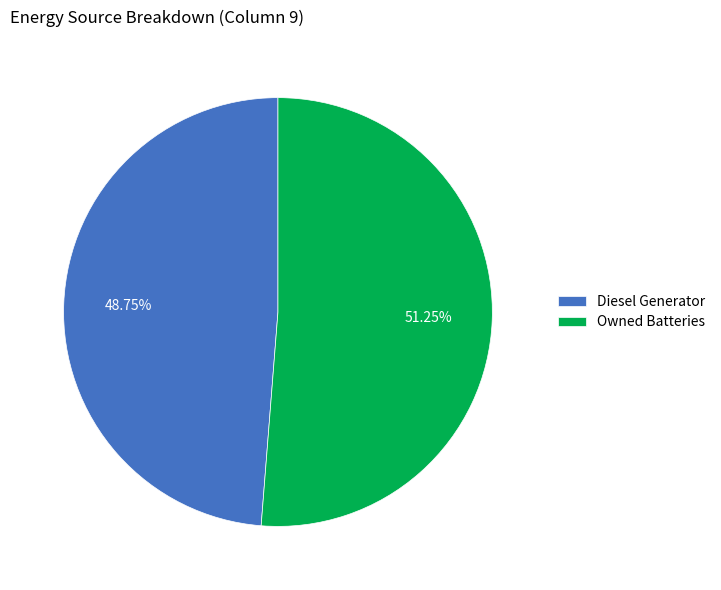

Rank the categories by value from highest to lowest.

Owned Batteries, Diesel Generator